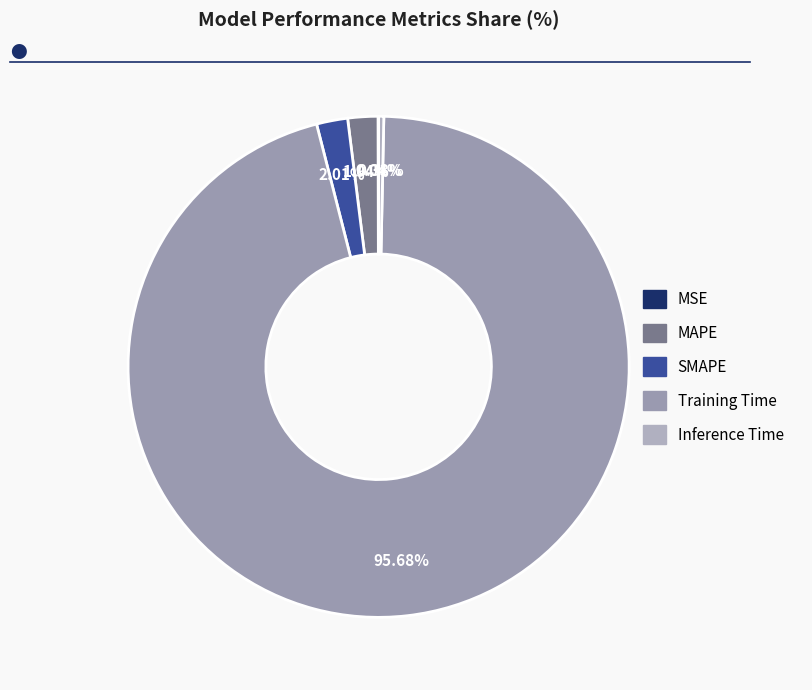

Combined, what portion of the pie is Inference Time and Training Time?

96.0%